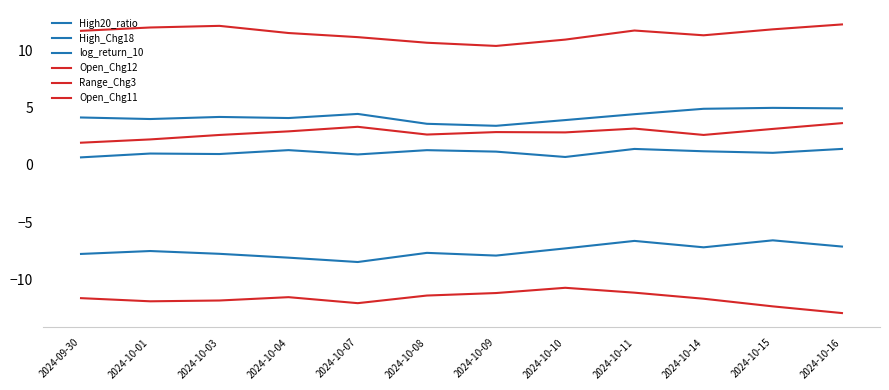

Is this an area chart (filled region under the line)?

No